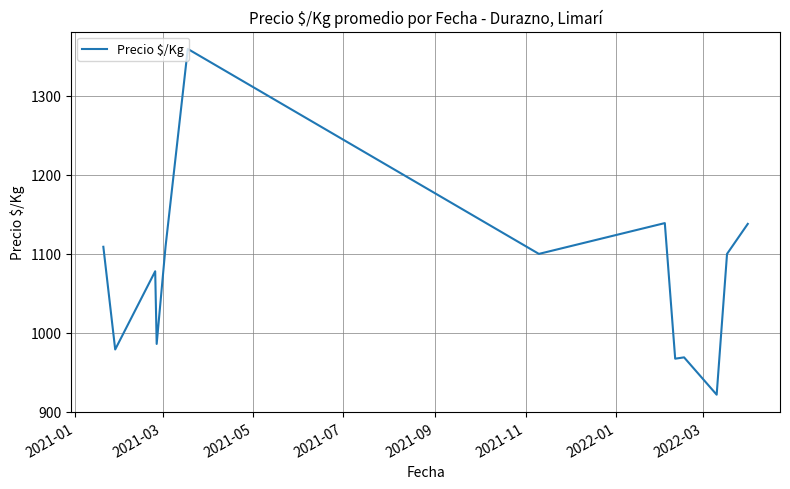

What is the greatest value displayed?

1359.5